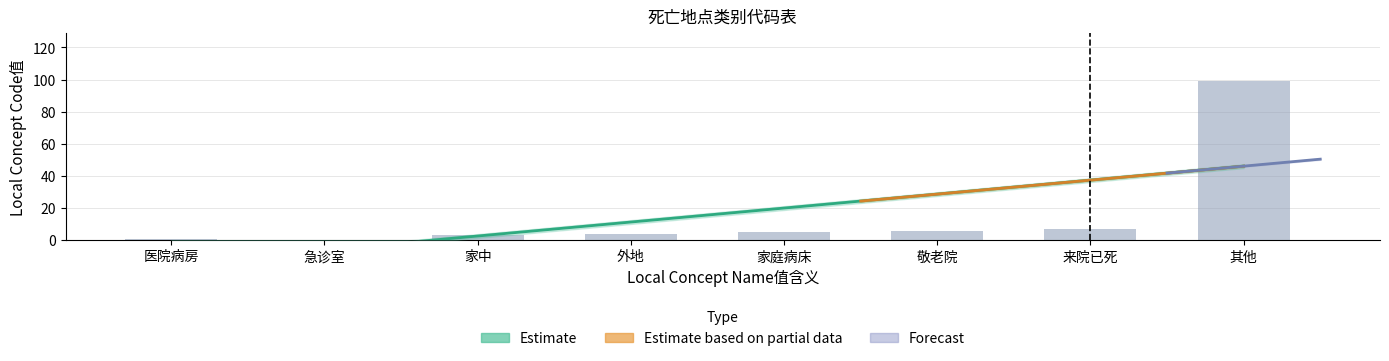

What is the value of the 4th bar from the left?

4